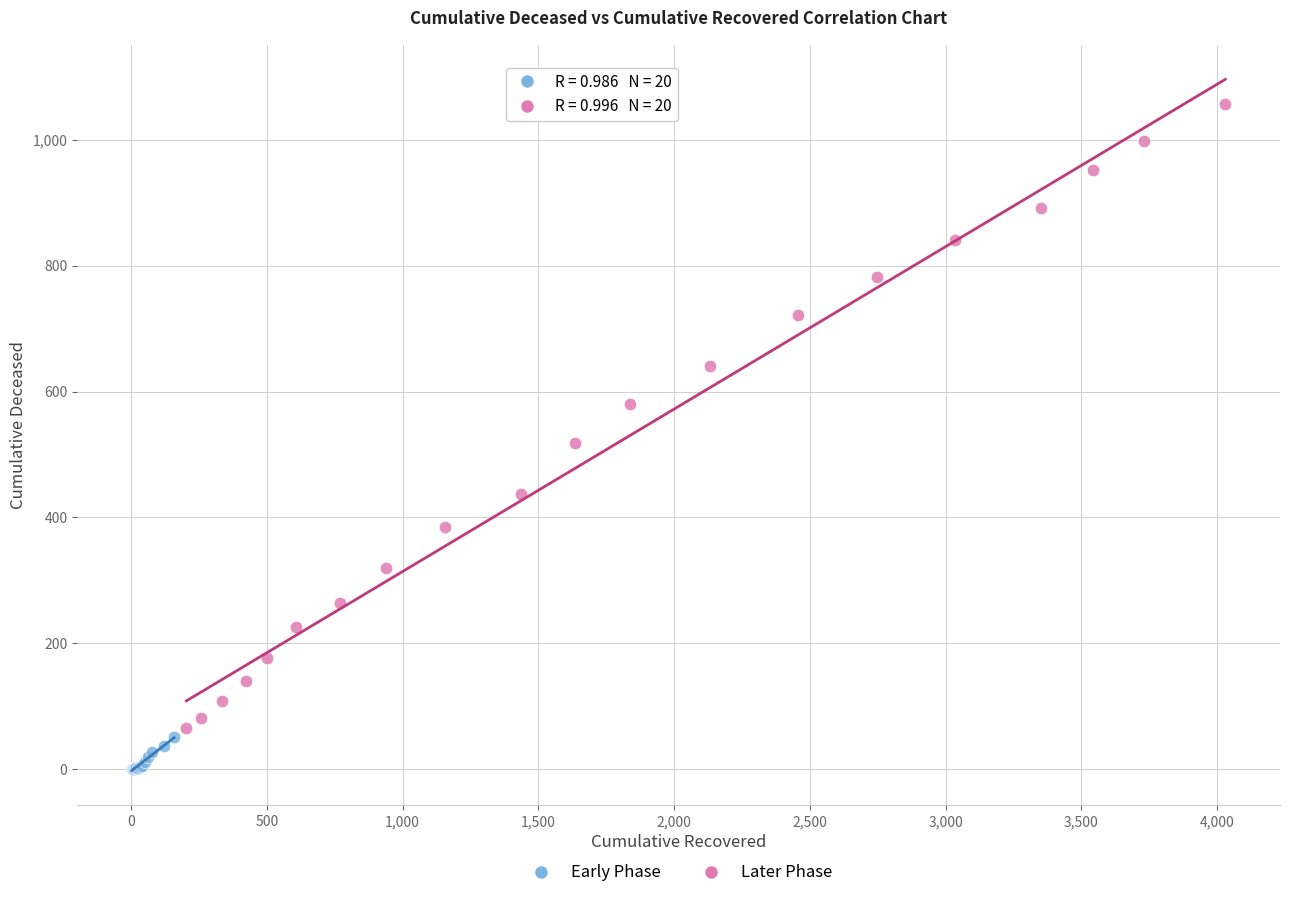

Which series has the widest spread of Y values?

Later Phase